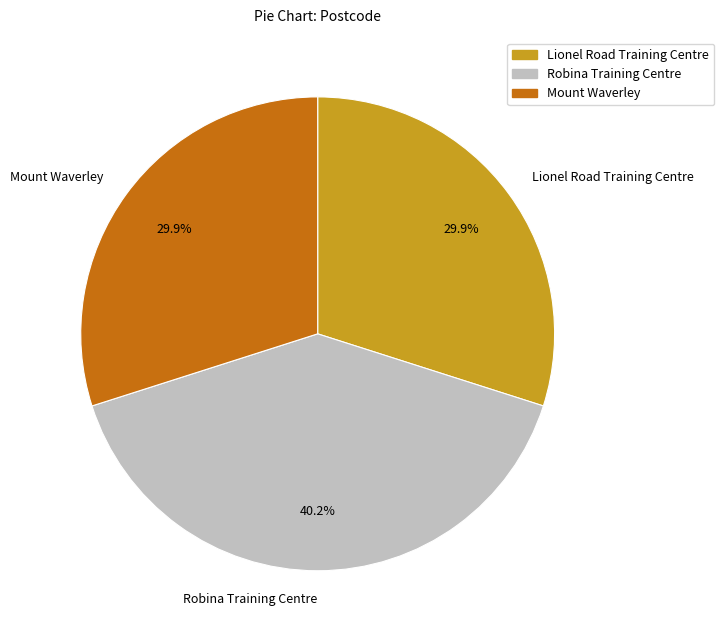

What percentage is the Robina Training Centre slice, to the nearest percent?

40%